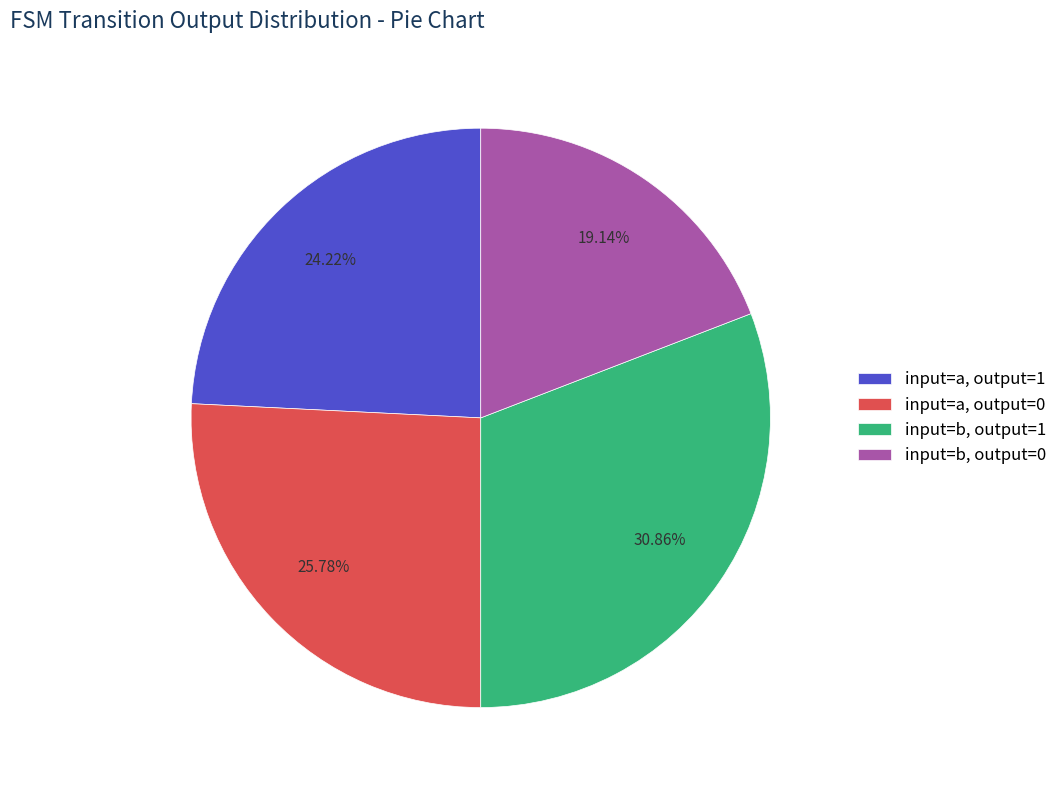

Rank the categories by value from highest to lowest.

input=b, output=1, input=a, output=0, input=a, output=1, input=b, output=0